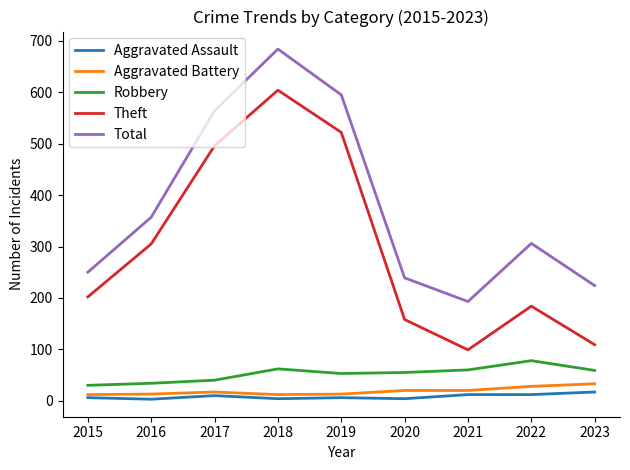

Count the number of categories in the chart.

9